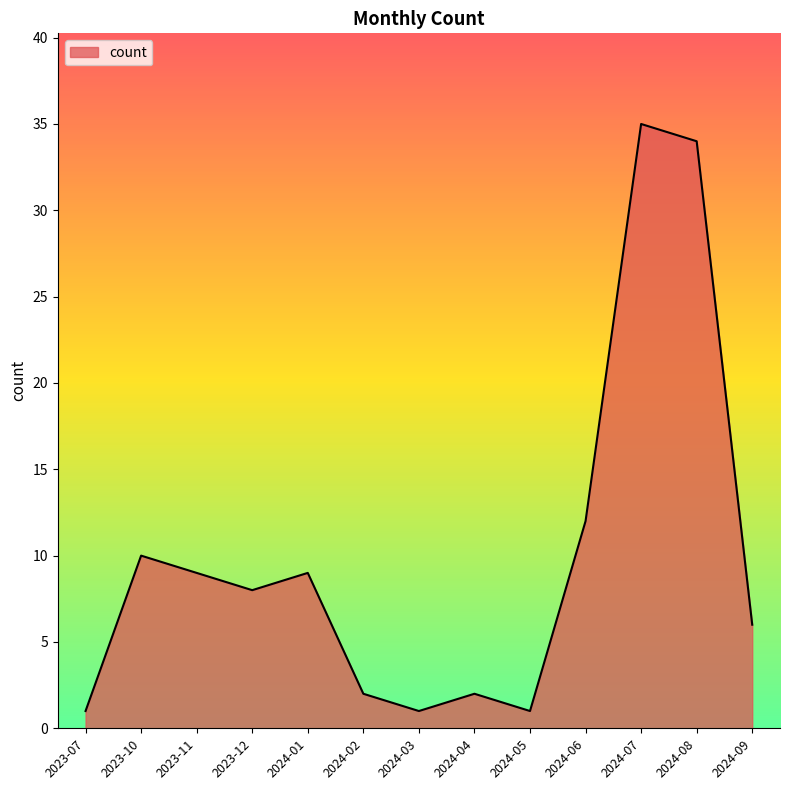

Is it true that the value at 2024-06 is 12?

True